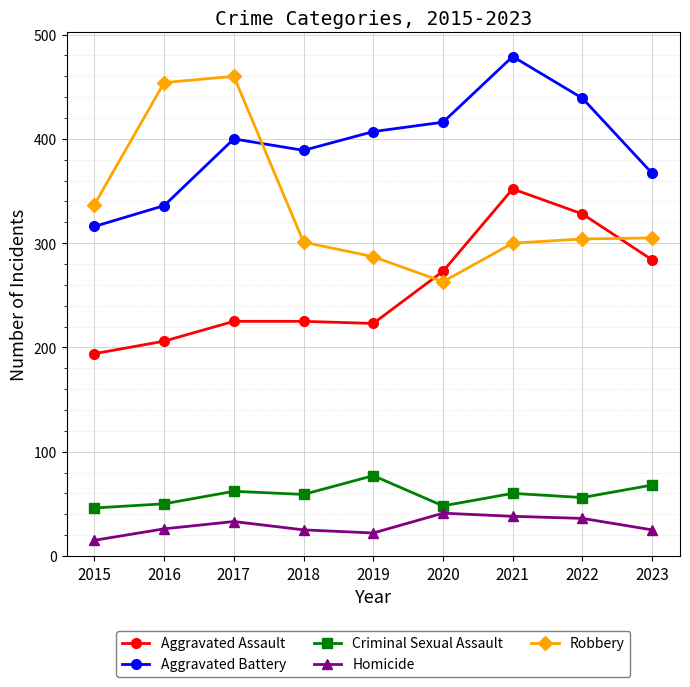

At which category does Aggravated Battery reach its first local peak?

2017